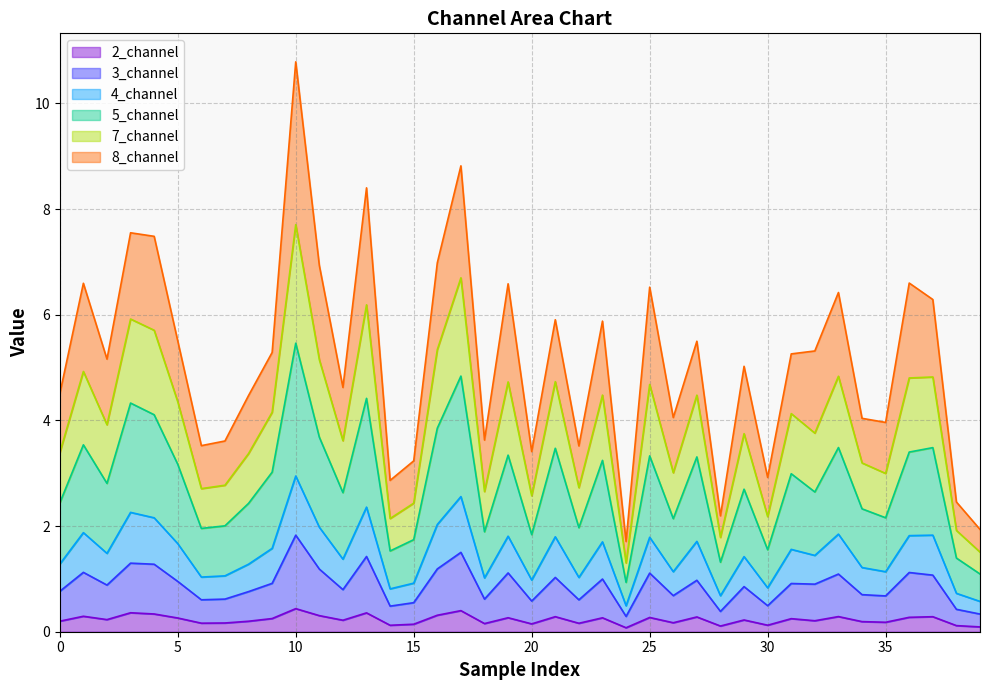

At which category is the sum across all series the highest?

10